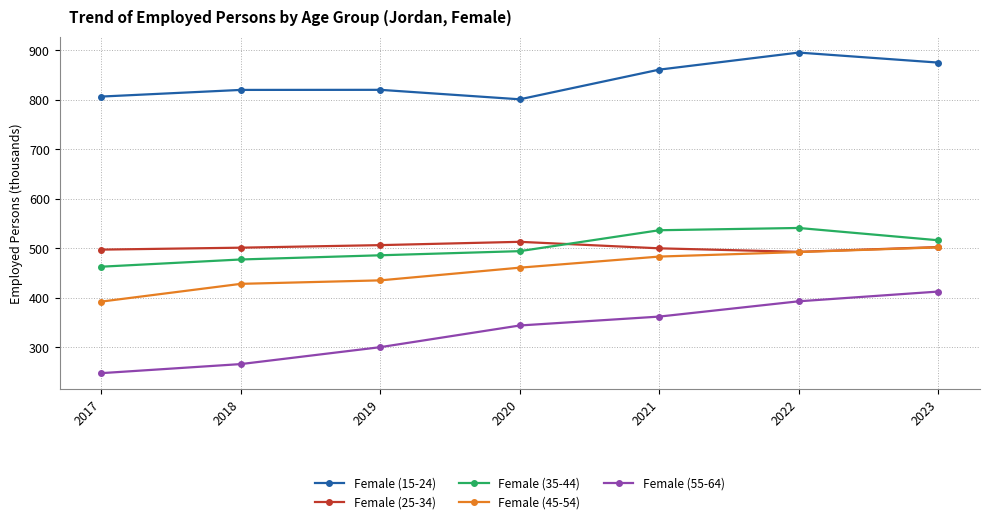

What is the average value of the Female (55-64) series?

331.9